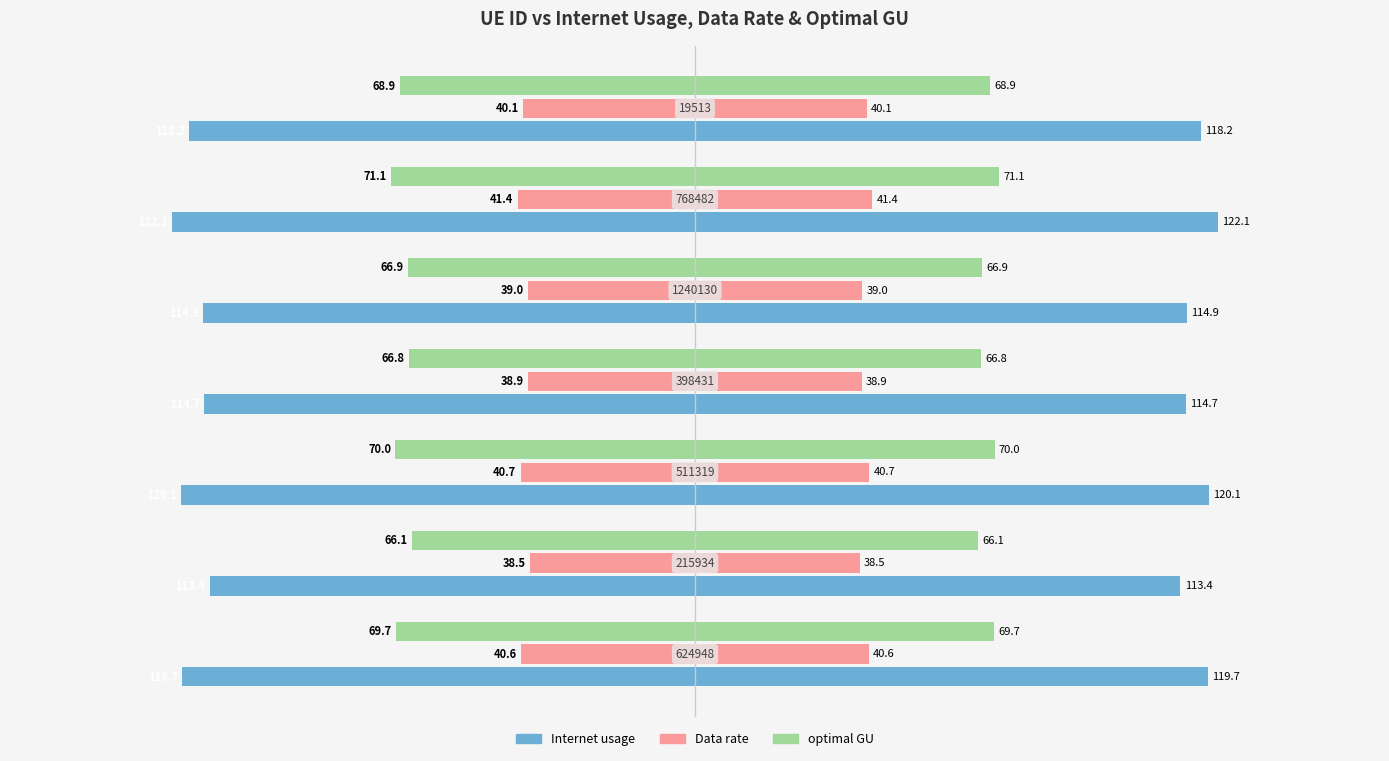

Between −200 and 100, which series saw the biggest shift?

Internet usage